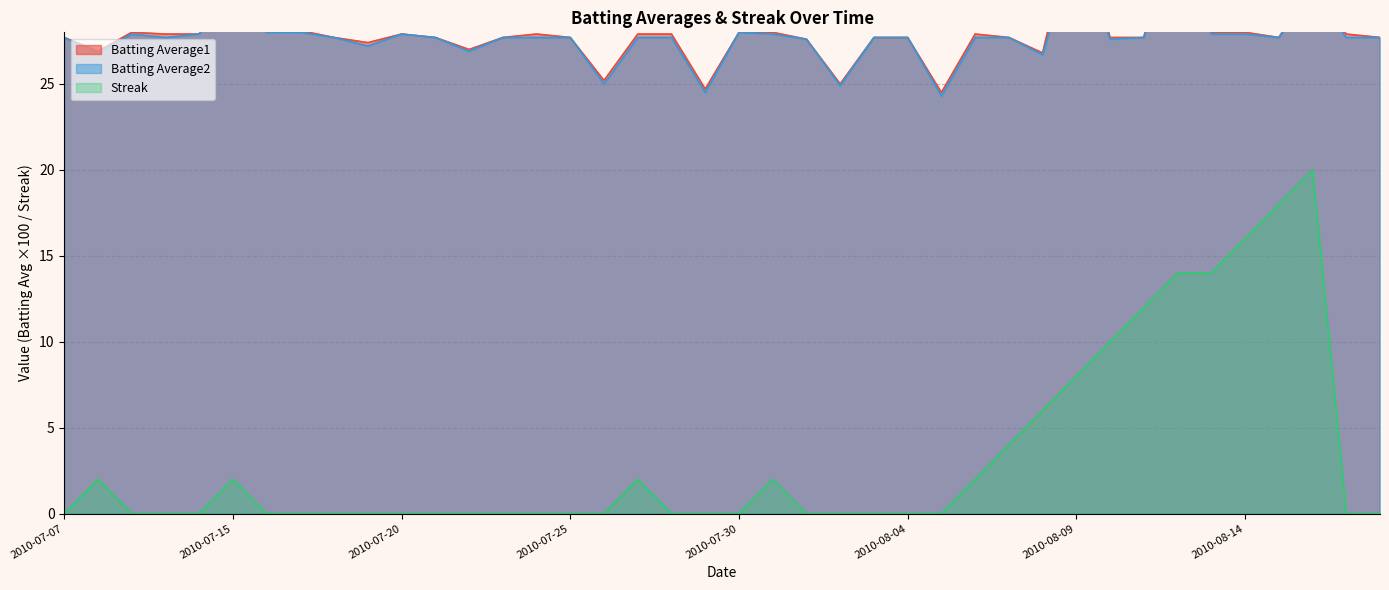

What is the average value of the Streak series?

3.3